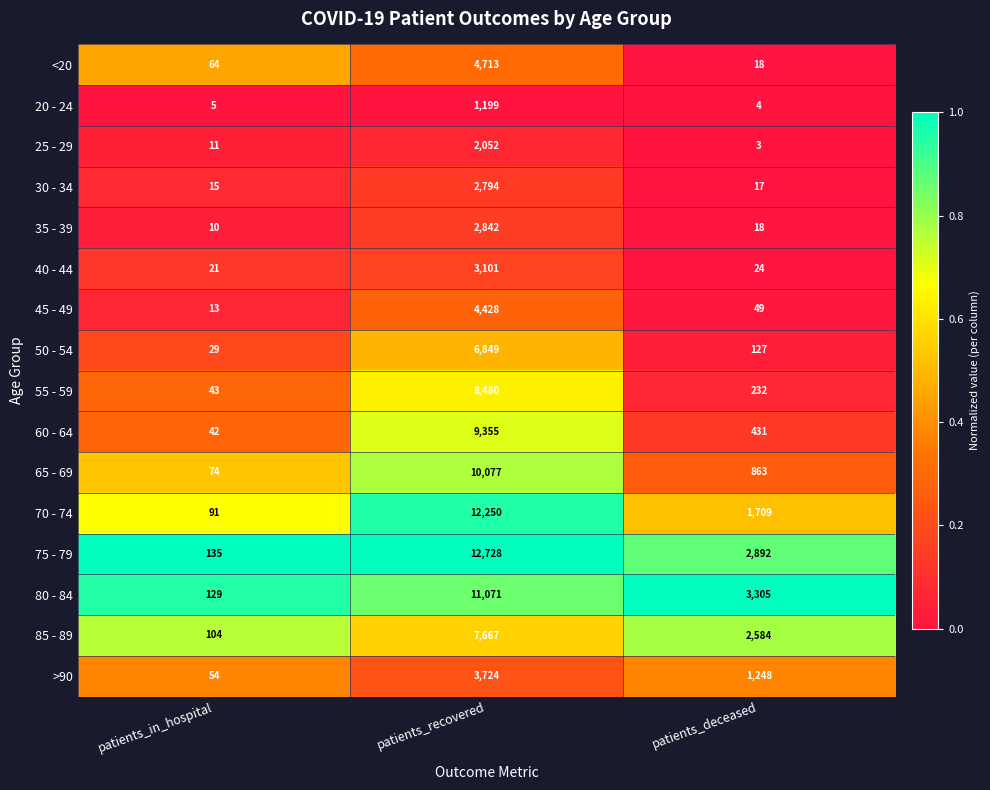

Count the number of data series in this chart.

16